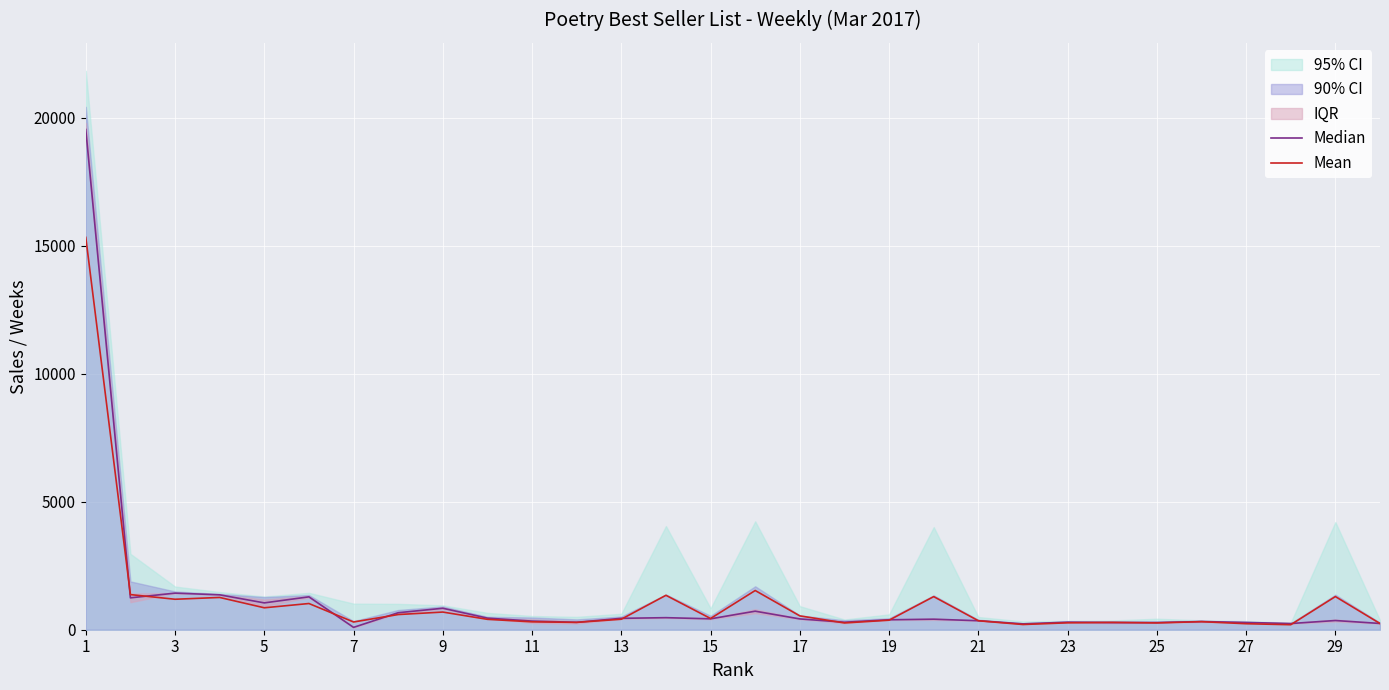

In Mean, how many points are lower than both neighbors (excluding endpoints)?

9